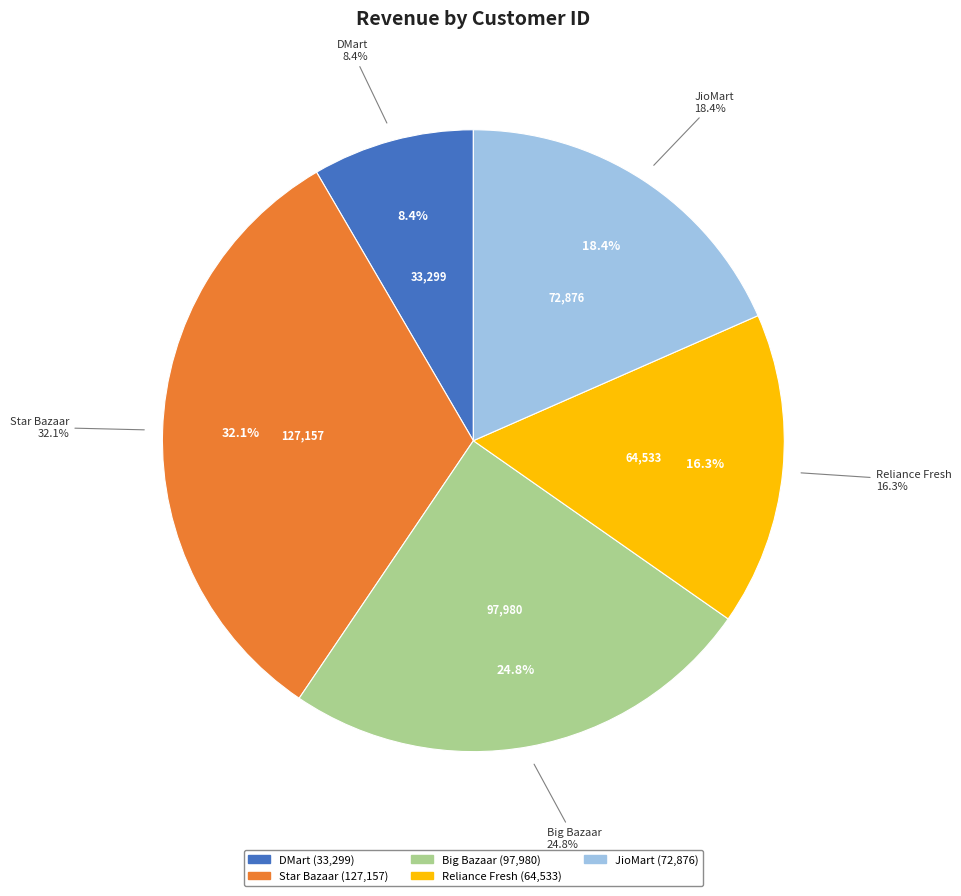

How many segments does this pie chart have?

5